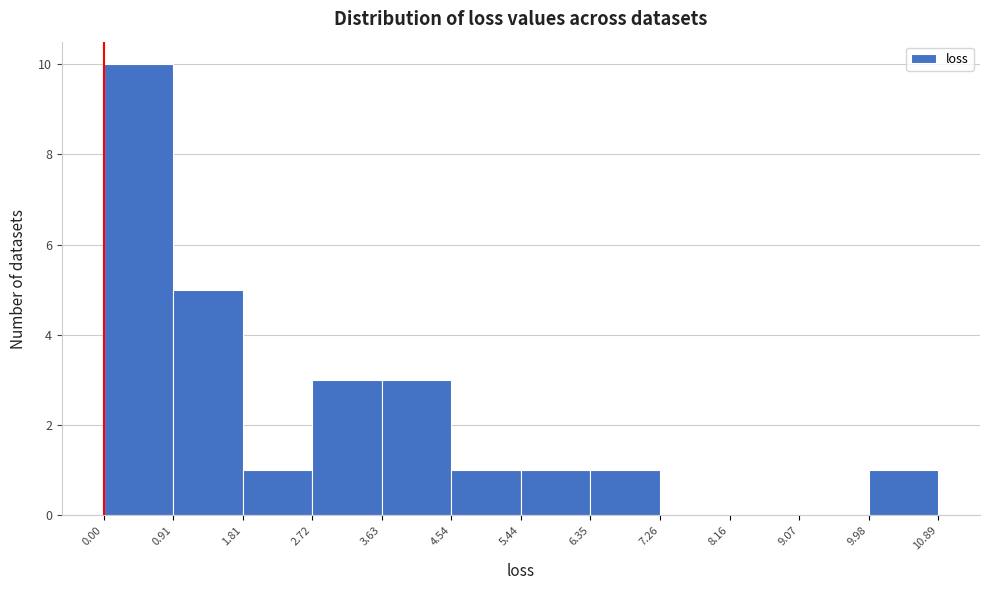

How tall is the bar that spans 0.00 to 0.91 on the x-axis? The values are not printed on the chart, so give them approximately, as read against the axis.

10